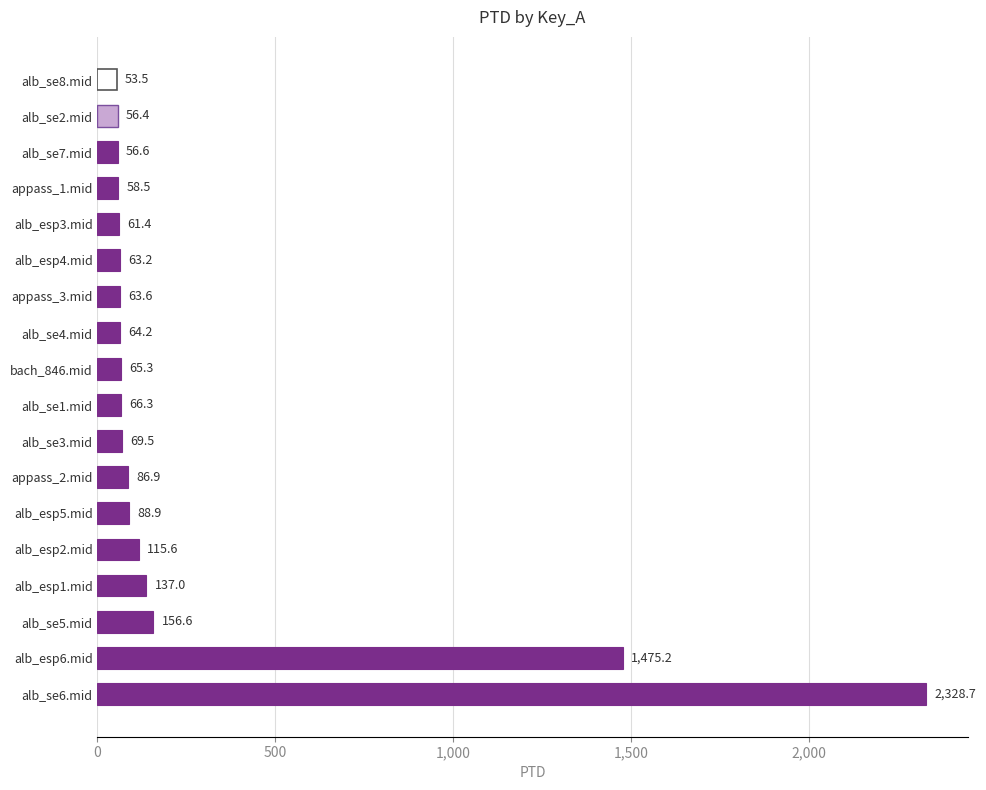

Reading bottom to top, what are all the values shown in this chart?

alb_se6.mid=2328.7	alb_esp6.mid=1475.2	alb_se5.mid=156.6	alb_esp1.mid=137.0	alb_esp2.mid=115.6	alb_esp5.mid=88.9	appass_2.mid=86.9	alb_se3.mid=69.5	alb_se1.mid=66.3	bach_846.mid=65.3	alb_se4.mid=64.2	appass_3.mid=63.6	alb_esp4.mid=63.2	alb_esp3.mid=61.4	appass_1.mid=58.5	alb_se7.mid=56.6	alb_se2.mid=56.4	alb_se8.mid=53.5